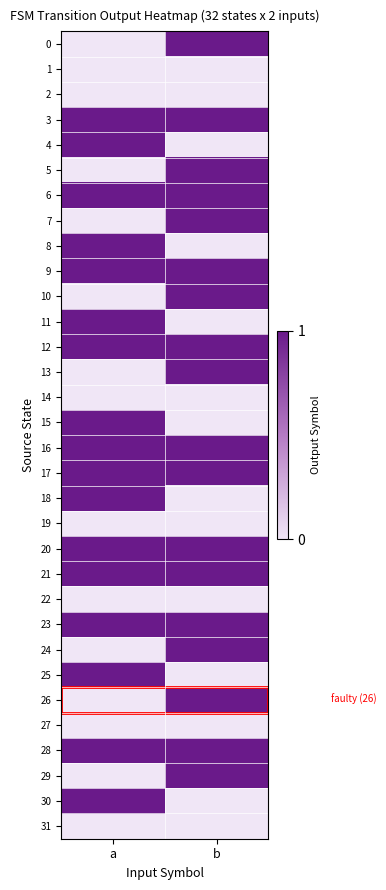

What is the spread (max minus min) of values at b?

1